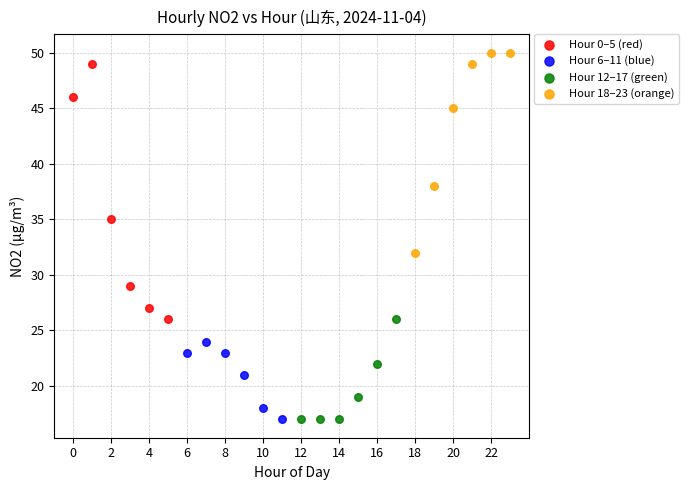

Which series has the largest Y range (max minus min)?

Hour 0–5 (red)